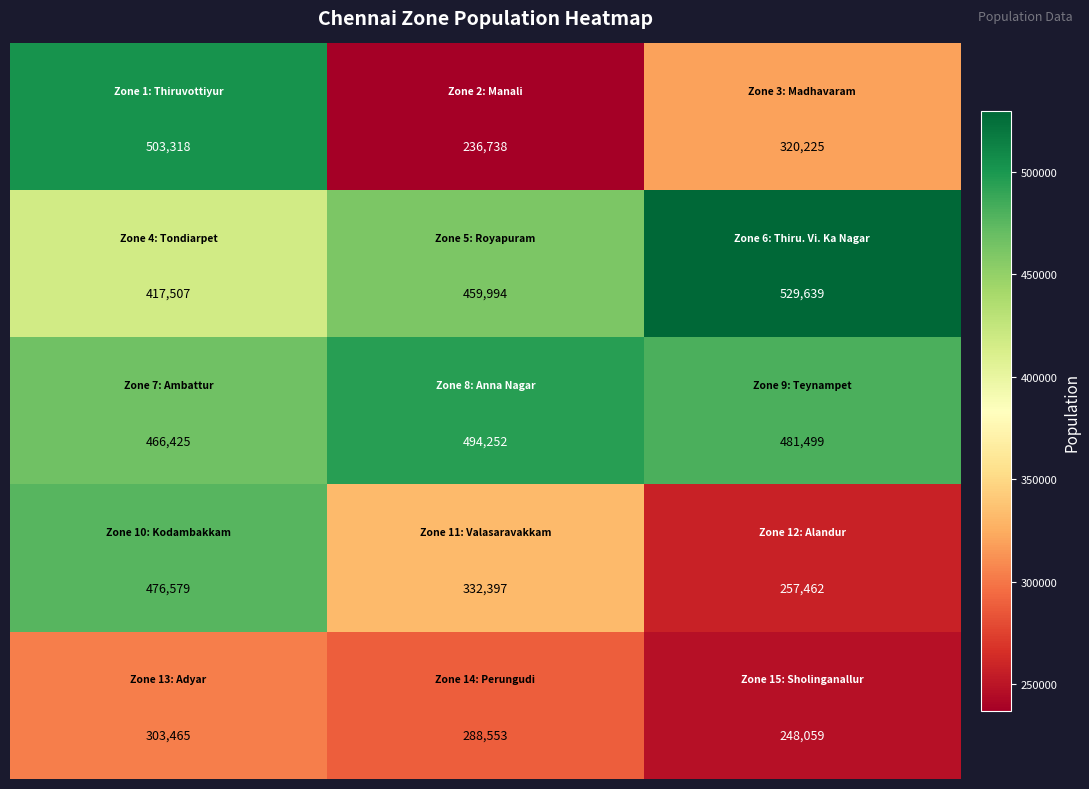

What is the maximum value shown in the chart?

529639